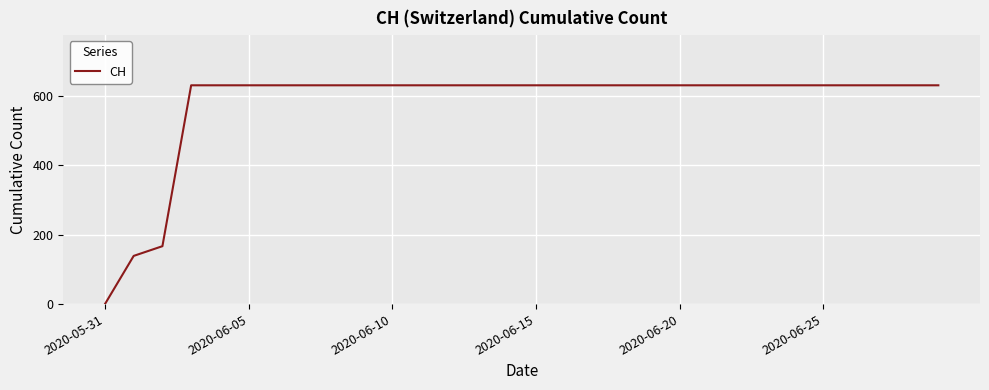

What is the maximum value shown in the chart?

631